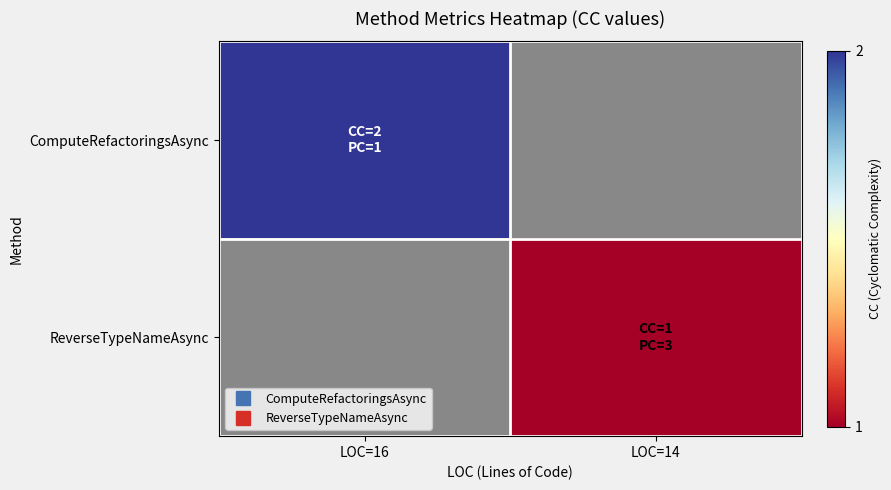

Which category has the lowest value across all series?

LOC=14